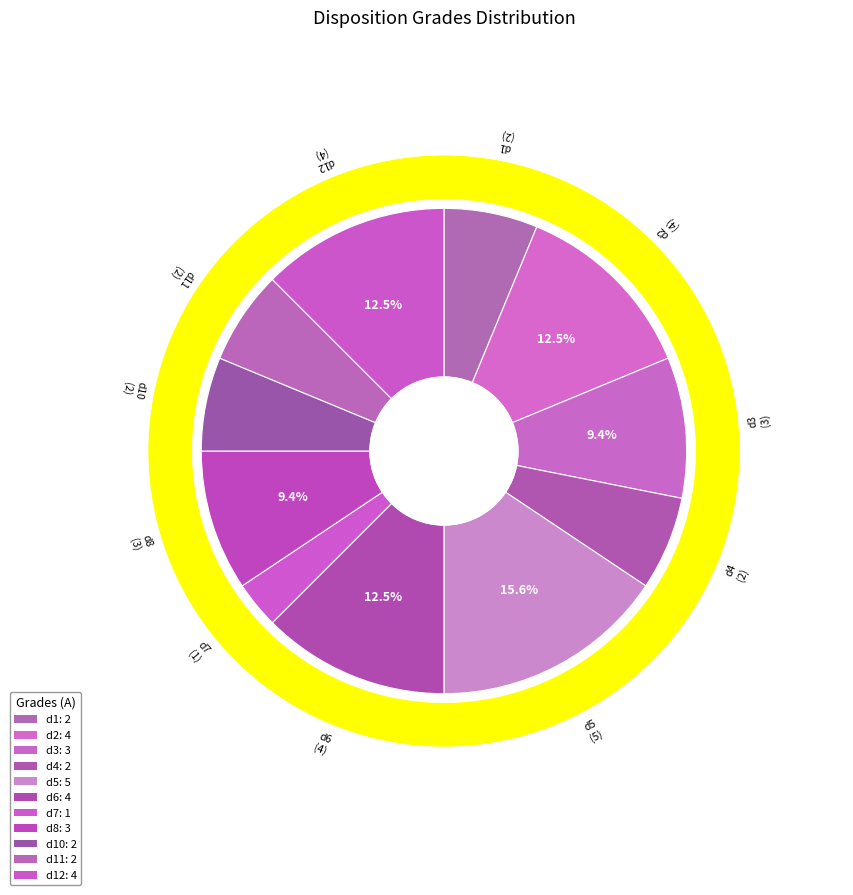

To the nearest percent, what is the combined percentage of d12 and d7?

16%